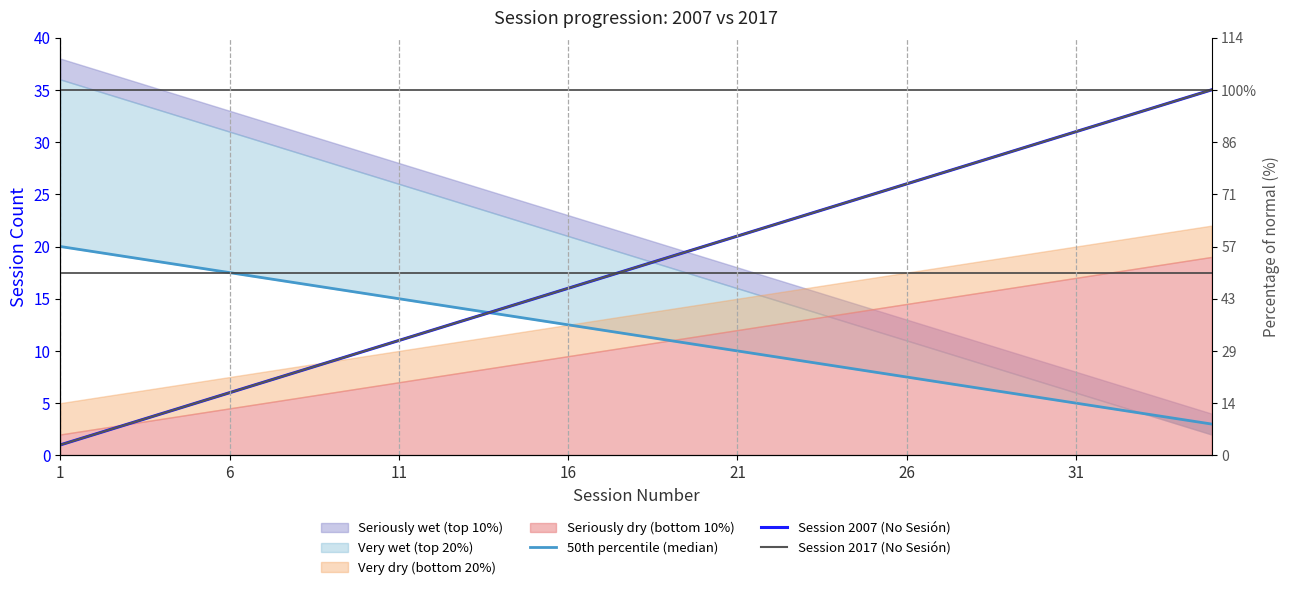

What is the total value across all series at 7?

32.5